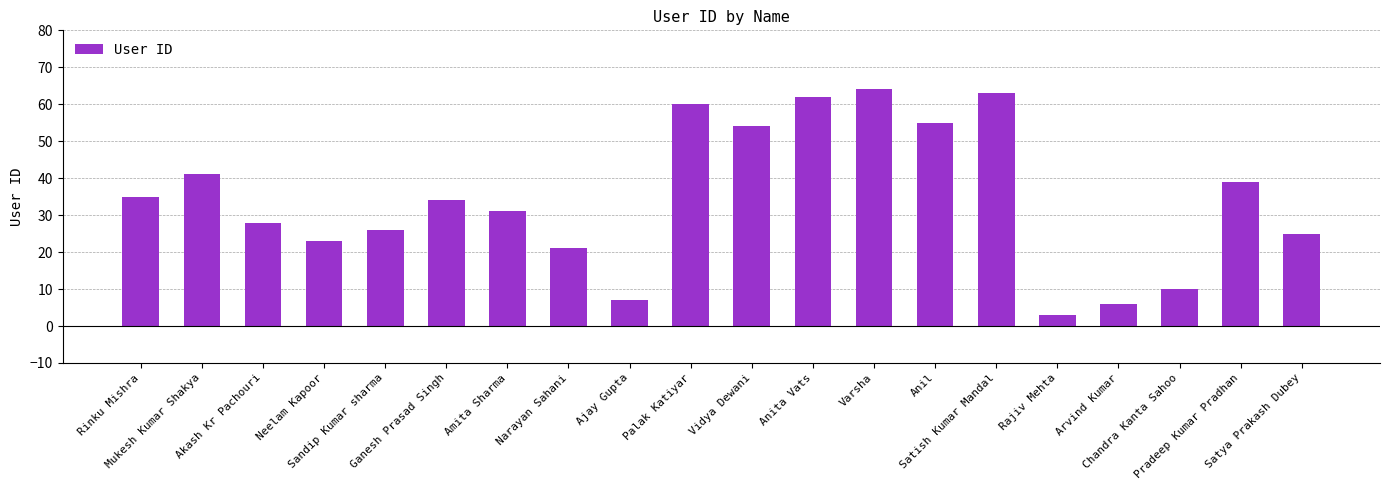

Reading left to right, what are all the values shown in this chart?

Rinku Mishra=35	Mukesh Kumar Shakya=41	Akash Kr Pachouri=28	Neelam Kapoor=23	Sandip Kumar sharma=26	Ganesh Prasad Singh=34	Amita Sharma=31	Narayan Sahani=21	Ajay Gupta=7	Palak Katiyar=60	Vidya Dewani=54	Anita Vats=62	Varsha=64	Anil=55	Satish Kumar Mandal=63	Rajiv Mehta=3	Arvind Kumar=6	Chandra Kanta Sahoo=10	Pradeep Kumar Pradhan=39	Satya Prakash Dubey=25